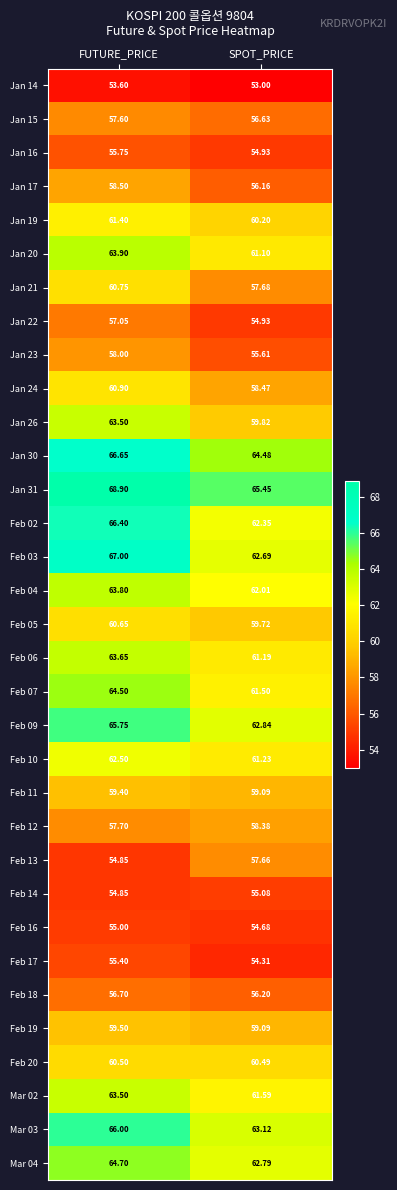

List the labels in order of Feb 19 value, smallest first.

SPOT_PRICE, FUTURE_PRICE